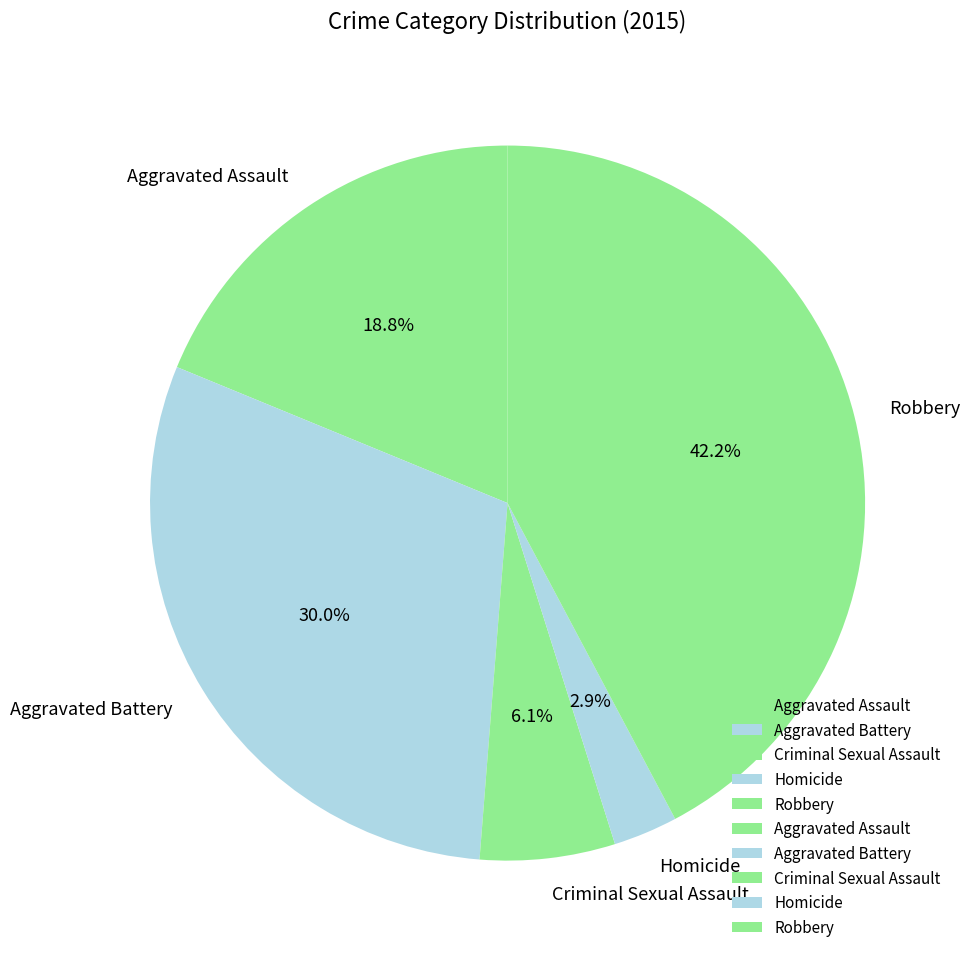

The Aggravated Battery slice represents 30% of the pie. True or false?

True